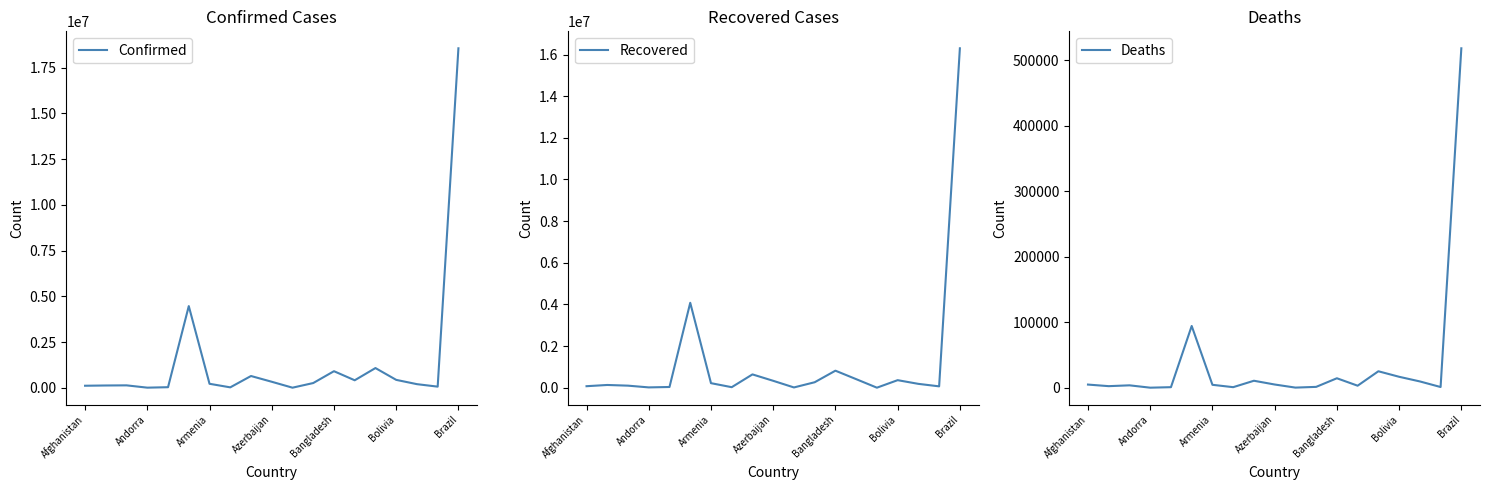

Does the chart display data point markers on the line(s)?

No